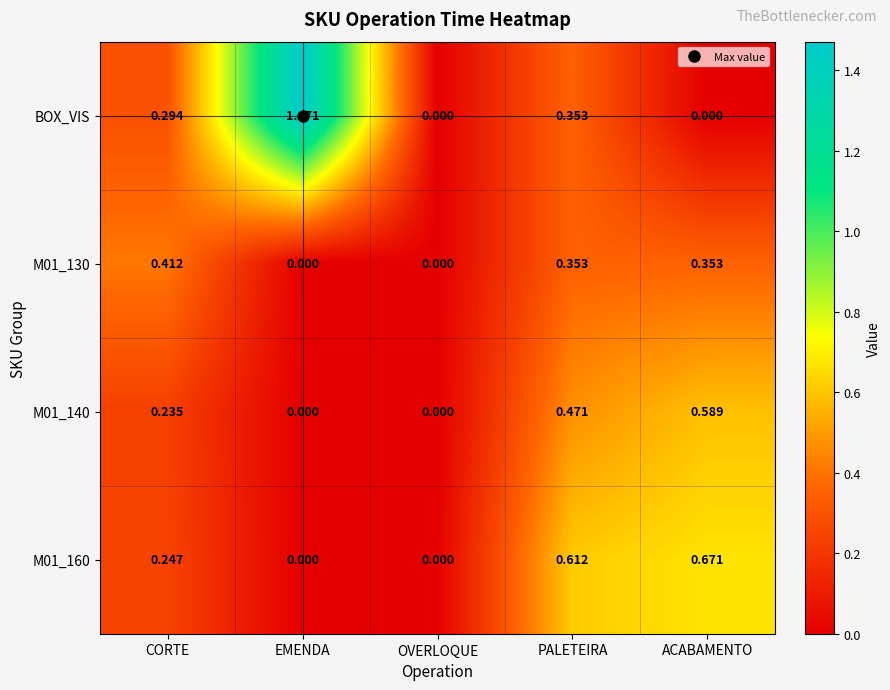

Which series has the largest total across all categories?

BOX_VIS